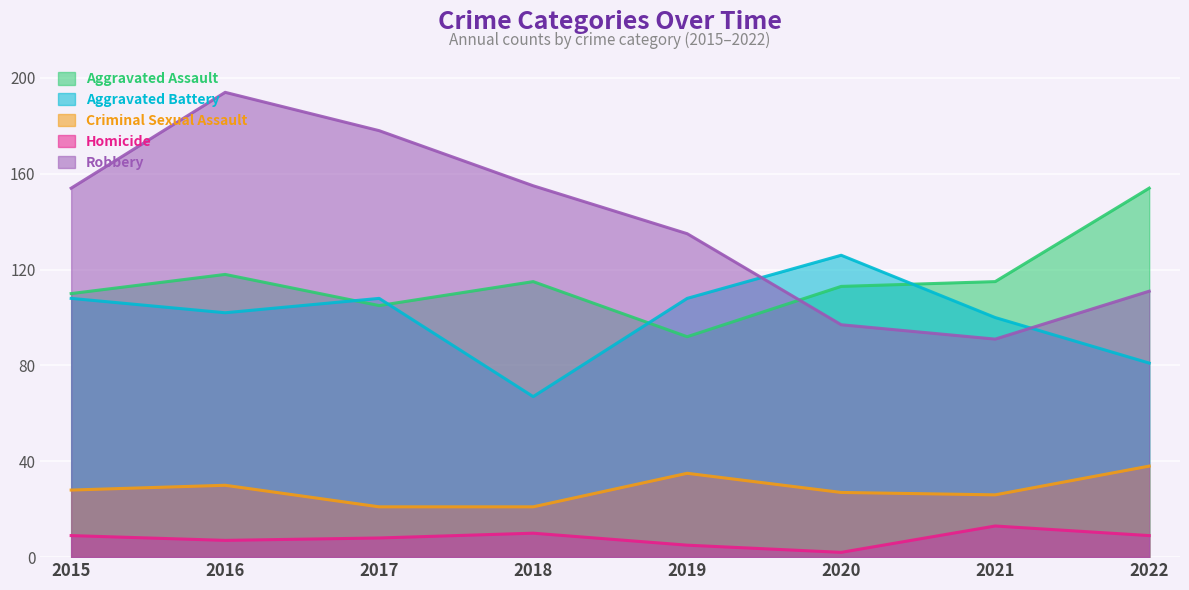

Reading left to right, extract all data points from this chart.

Aggravated Assault: 2015=110	2016=118	2017=105	2018=115	2019=92	2020=113	2021=115	2022=154
Aggravated Battery: 2015=108	2016=102	2017=108	2018=67	2019=108	2020=126	2021=100	2022=81
Criminal Sexual Assault: 2015=28	2016=30	2017=21	2018=21	2019=35	2020=27	2021=26	2022=38
Homicide: 2015=9	2016=7	2017=8	2018=10	2019=5	2020=2	2021=13	2022=9
Robbery: 2015=154	2016=194	2017=178	2018=155	2019=135	2020=97	2021=91	2022=111